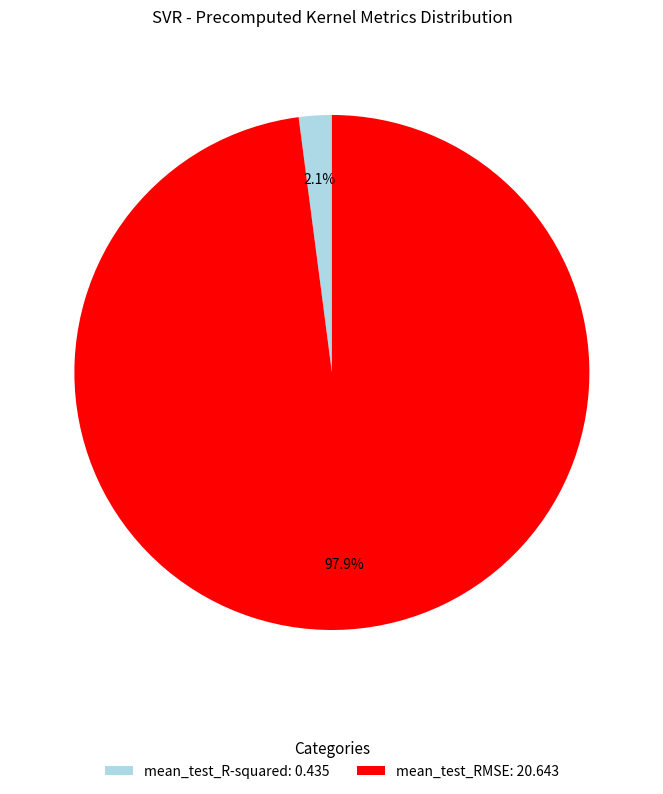

Which slice is the smallest?

mean_test_R-squared